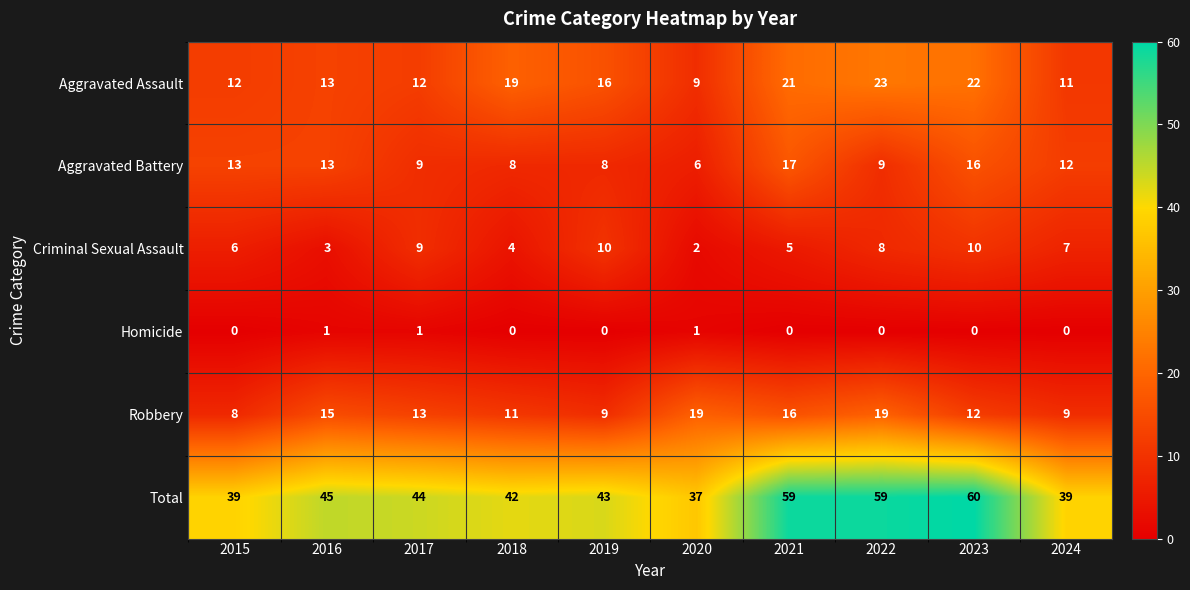

Read the Total value at 2023.

60